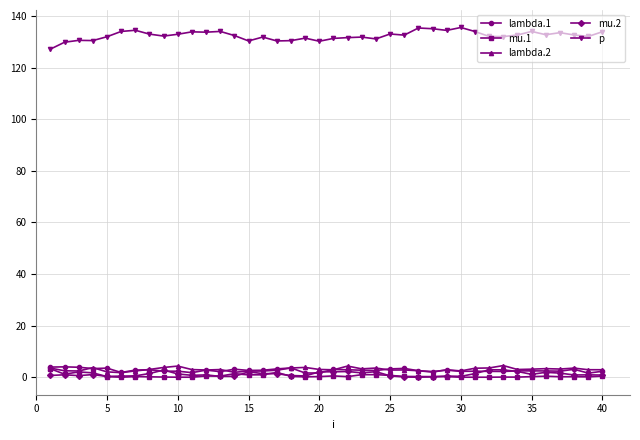

At how many categories does at least one series exceed 109?

40